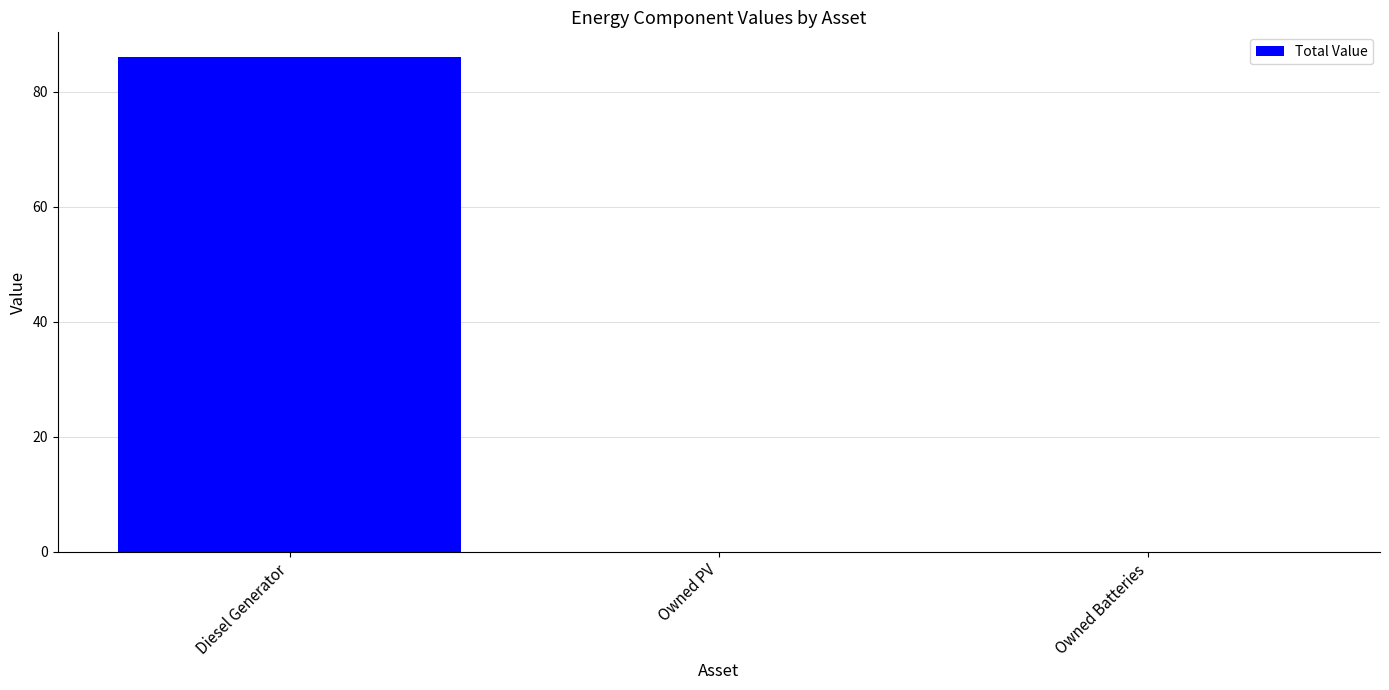

How many data points does each series have?

3